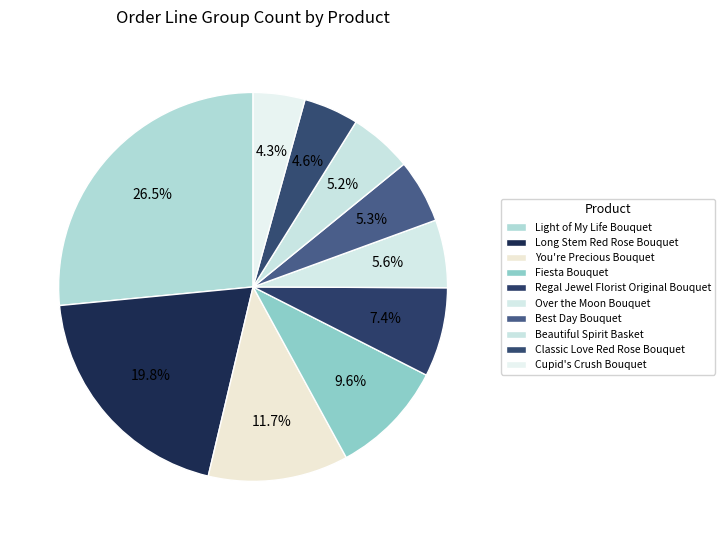

Count the number of slices in the pie.

10